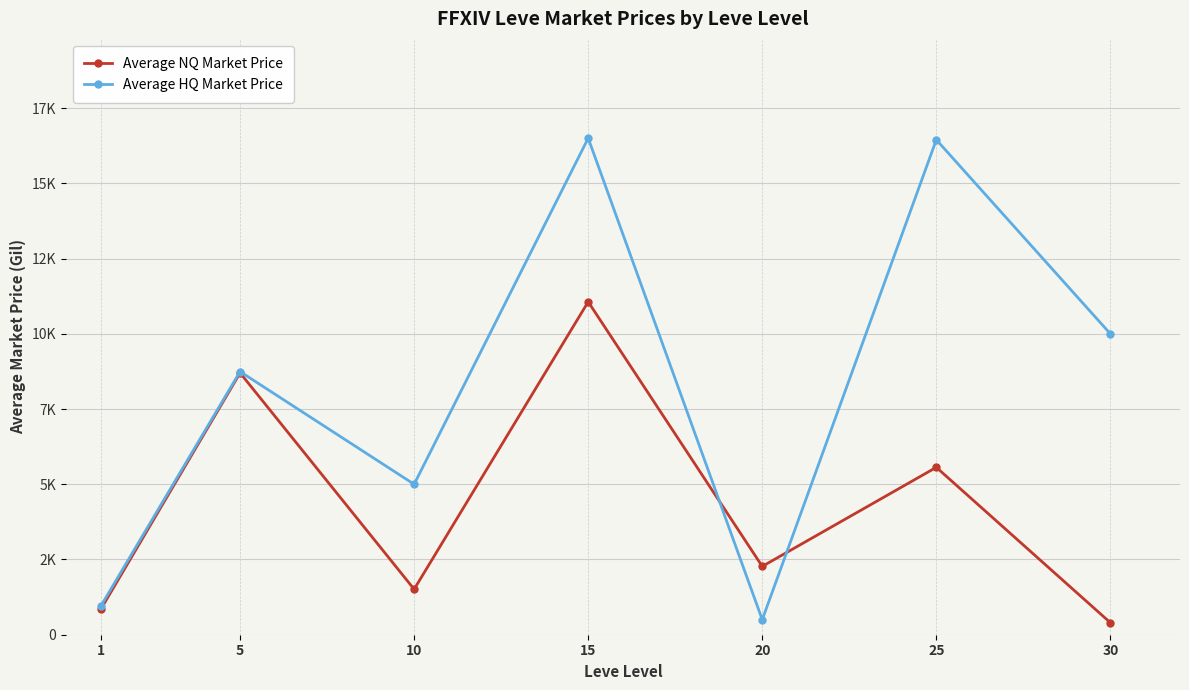

What are all the series names shown in the legend?

Average NQ Market Price, Average HQ Market Price